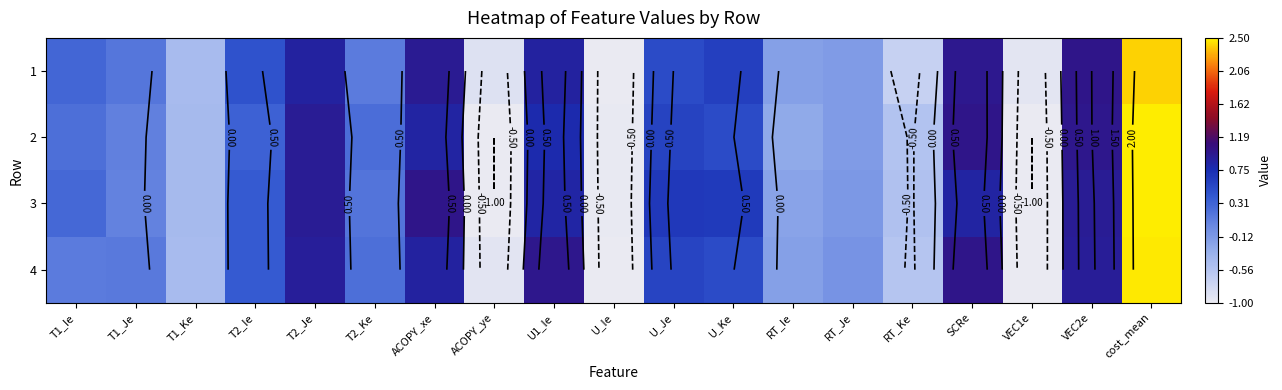

Rank the series at U_Ie from highest to lowest value.

3, 2, 4, 1